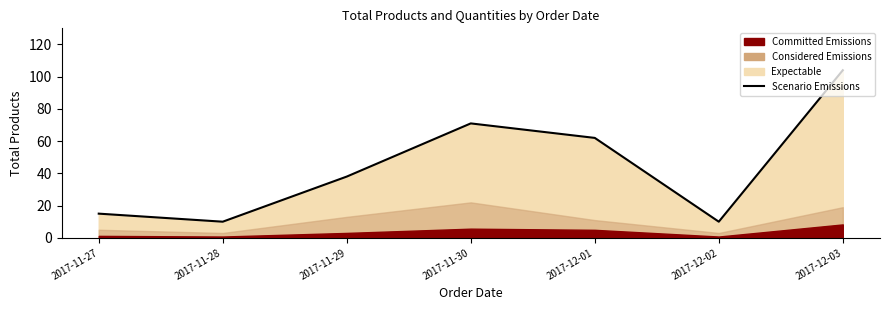

True or false: there are more than 0 points higher than both neighbors.

True